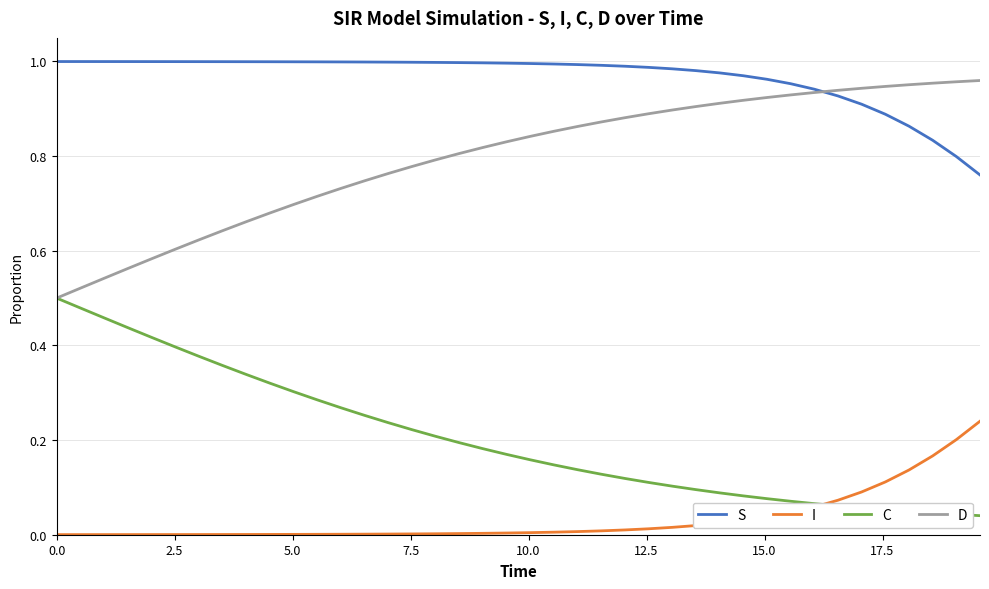

Which series has the largest total across all categories?

S